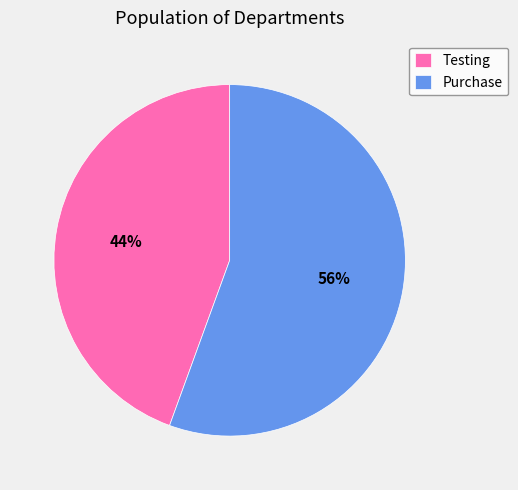

How many slices are in this pie chart?

2